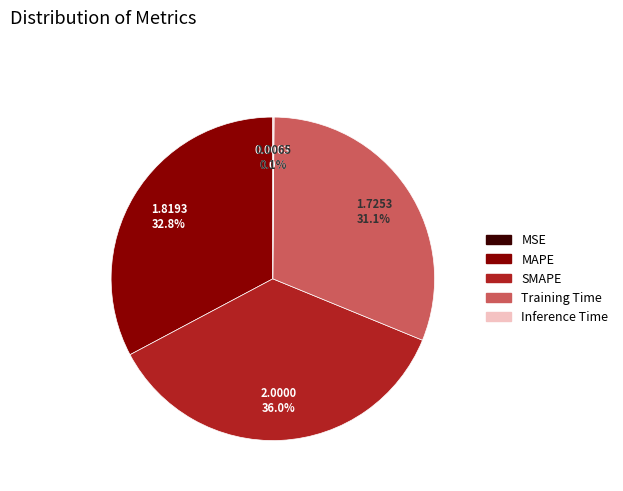

What portion of the pie excludes Training Time?

68.9%